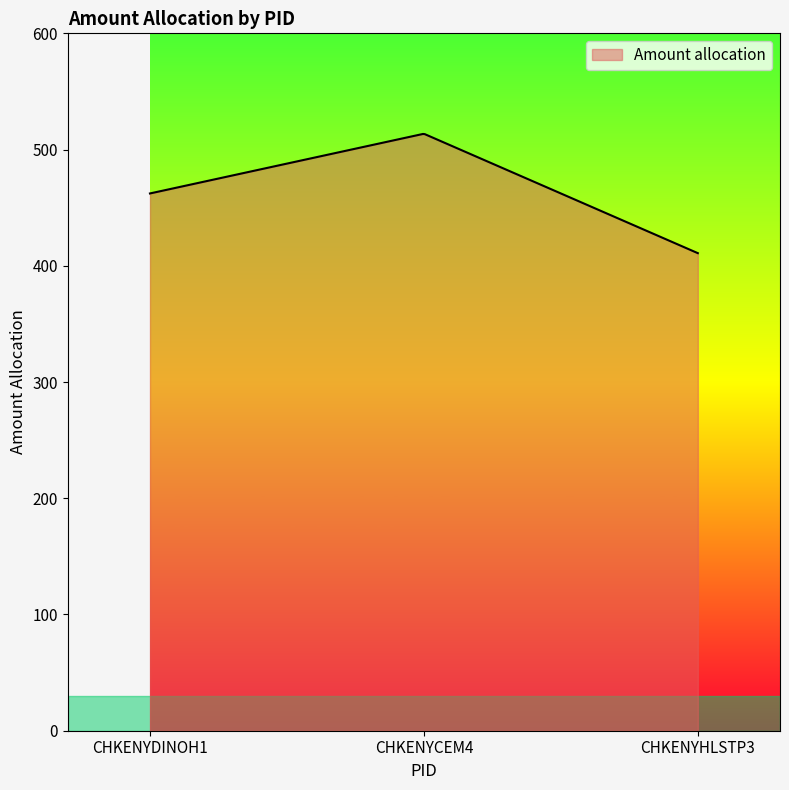

What is the smallest value displayed?

410.9